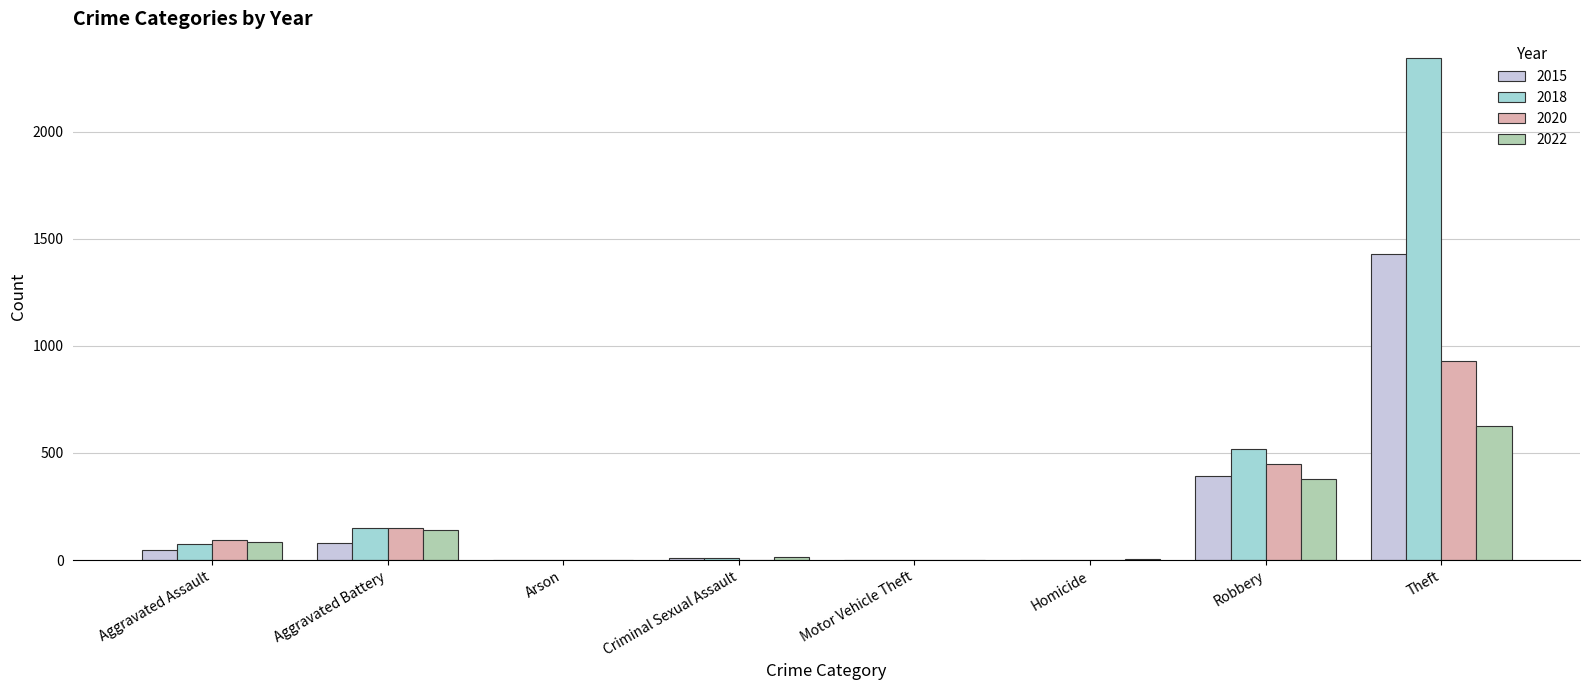

Between Robbery and Theft, which series saw the biggest shift?

2018